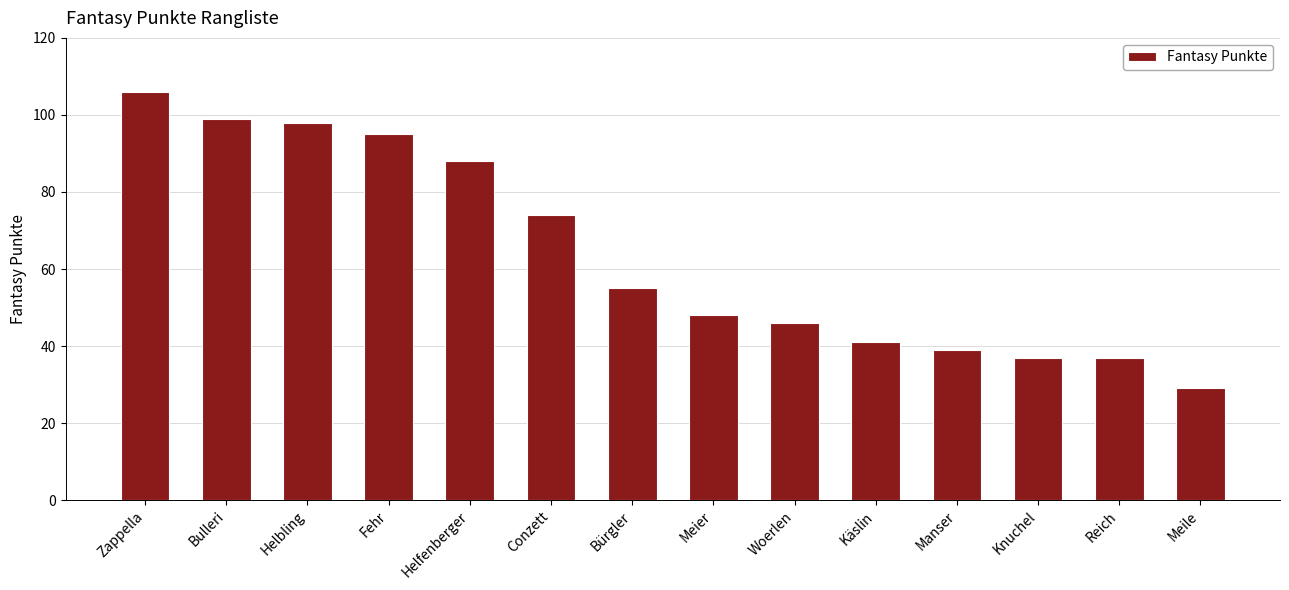

Are the bars grouped side by side (vs. stacked)?

No